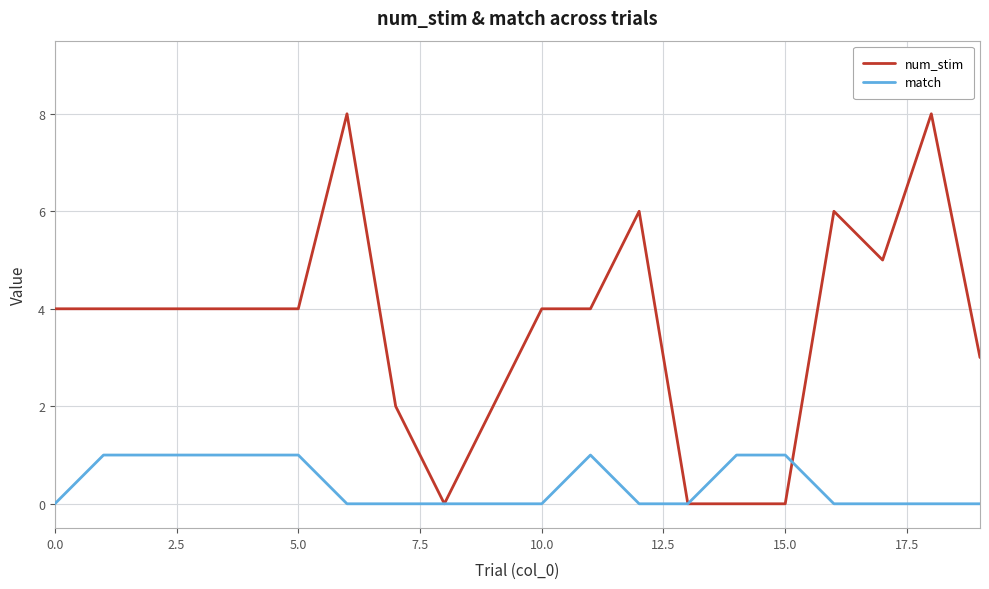

Count the number of data series in this chart.

2